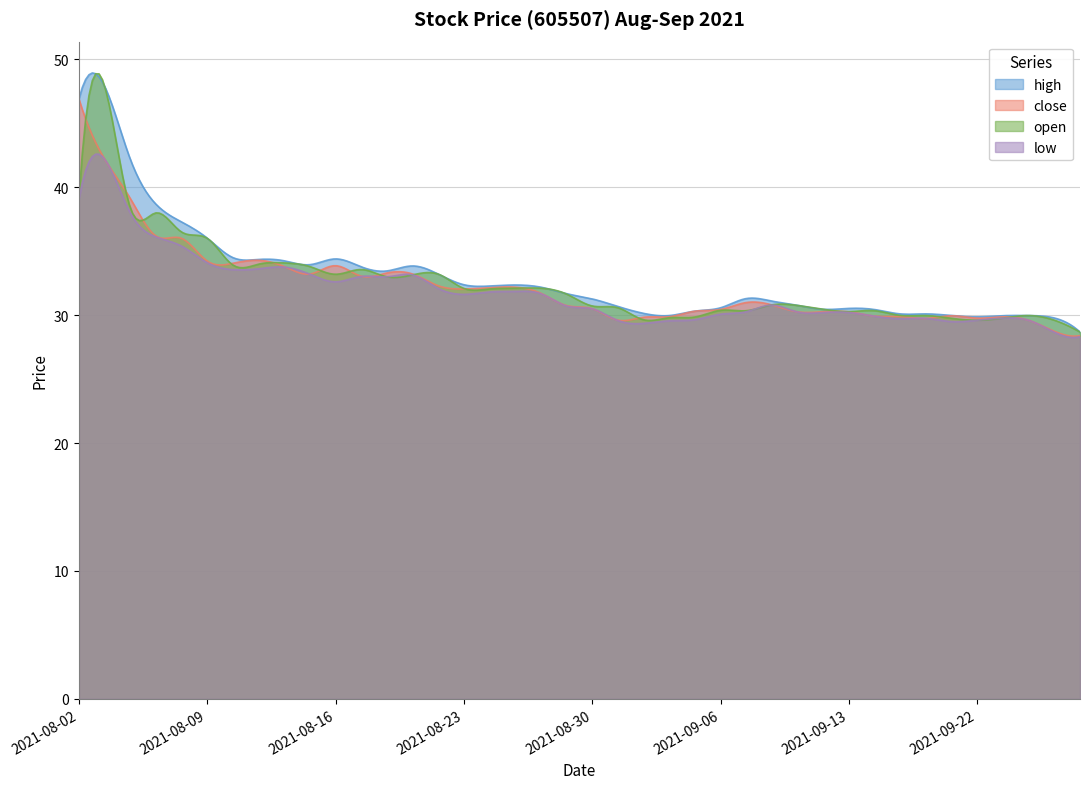

In high, how many points are higher than both neighbors (excluding endpoints)?

9